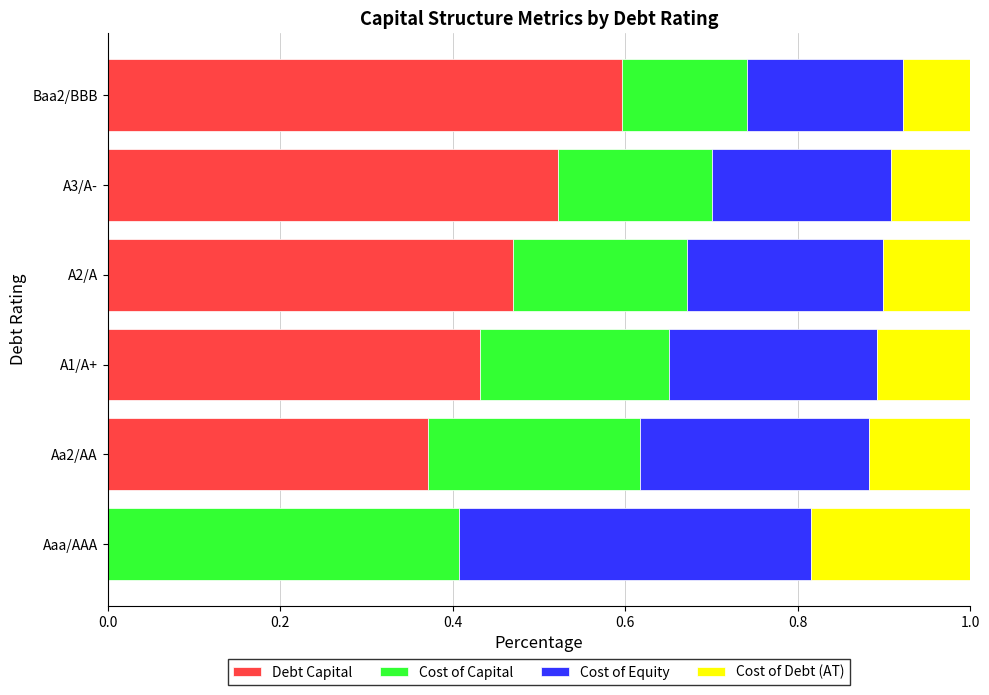

Which category has the highest value in the Debt Capital series?

Baa2/BBB